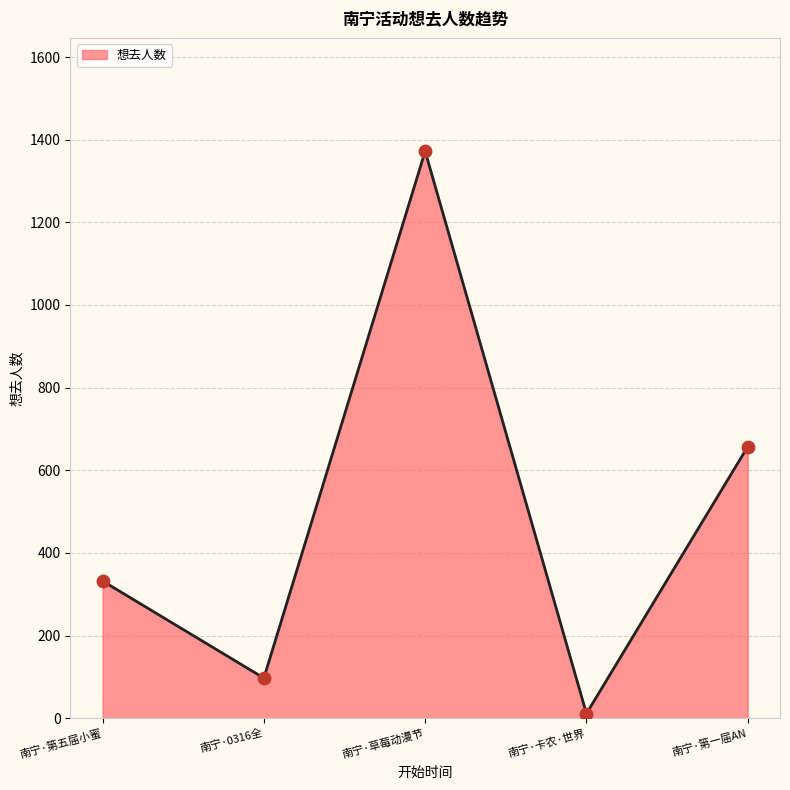

Between 南宁·0316全 and 南宁·第一届AN, which is larger?

南宁·第一届AN